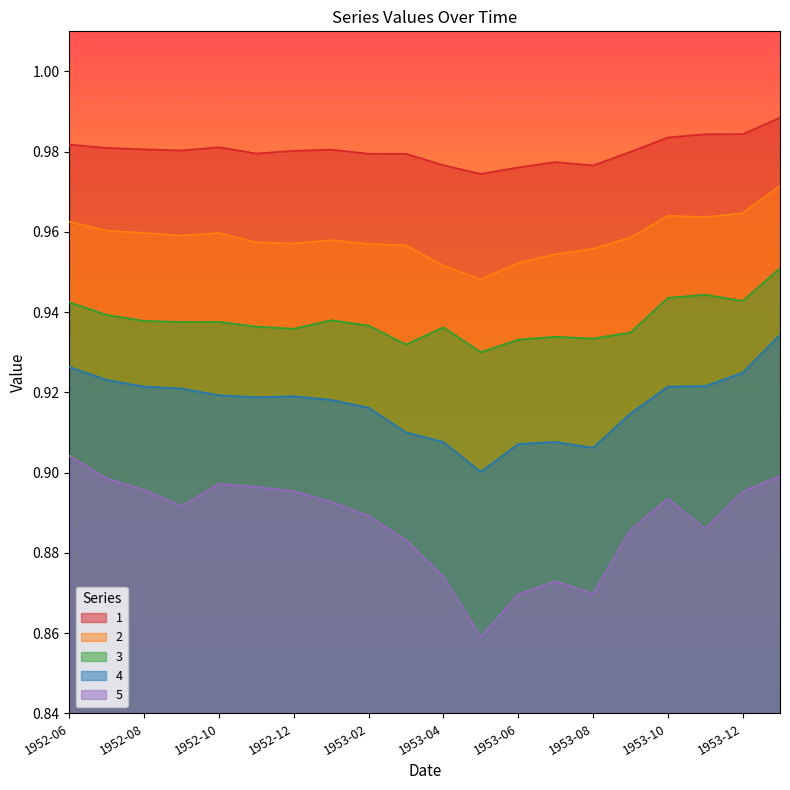

What is the value of the 5 point at the 15th from the left?

0.9